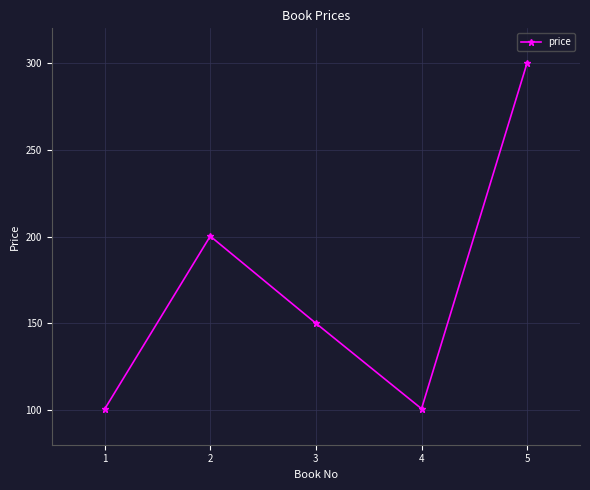

What is the sum of the values at 5 and 1?

400.7